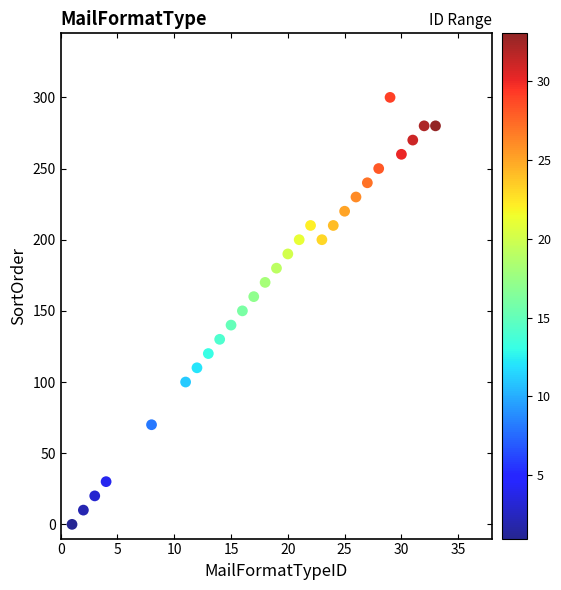

What is the range of X values (max minus min)?

32